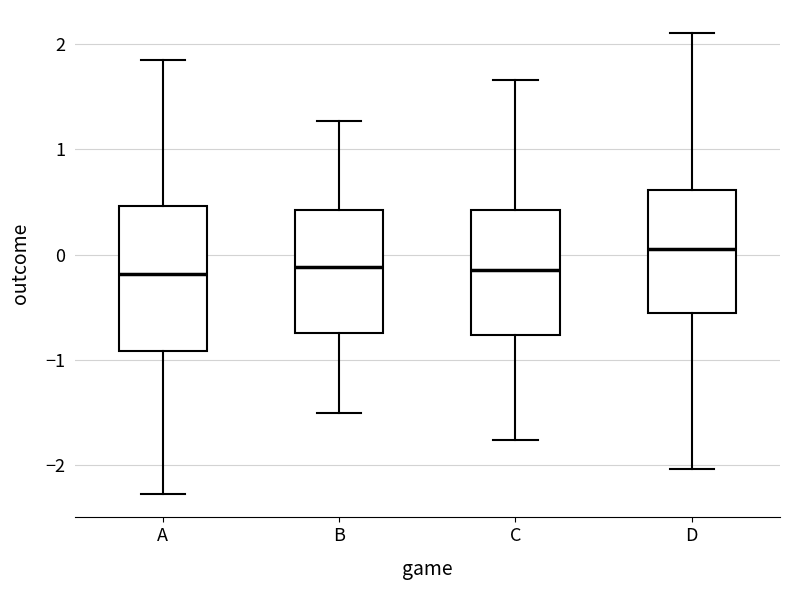

Comparing the boxes themselves (not the whiskers), which one is the tallest?

A